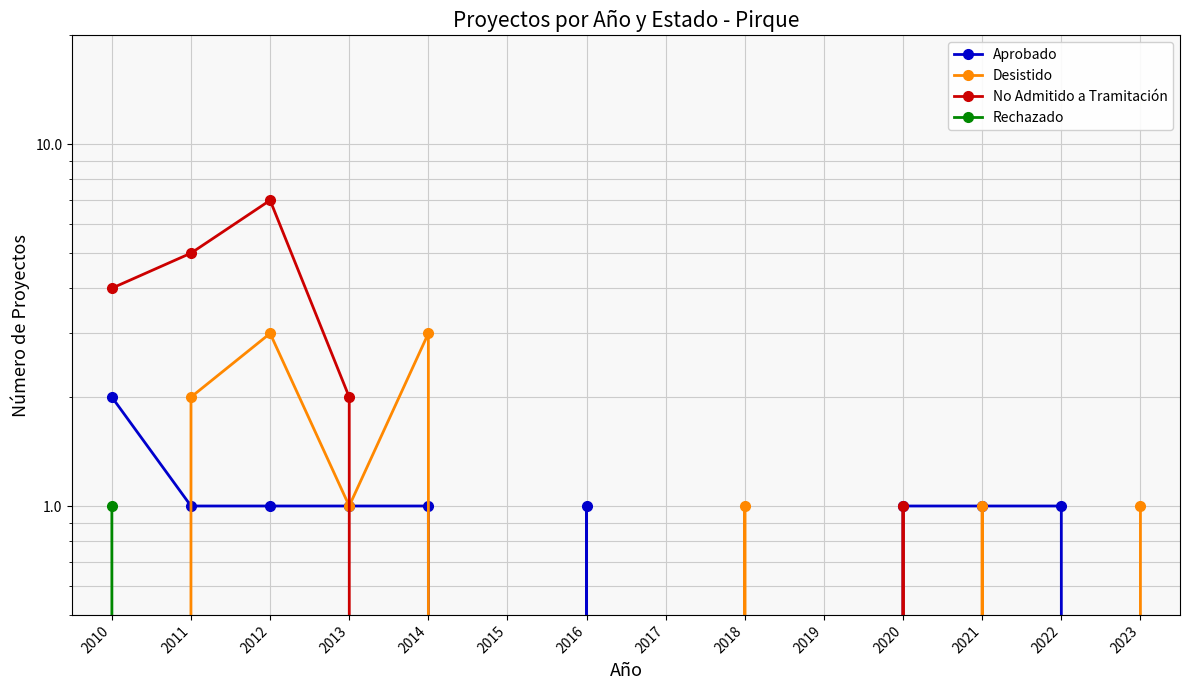

How many lines are shown in the chart?

4